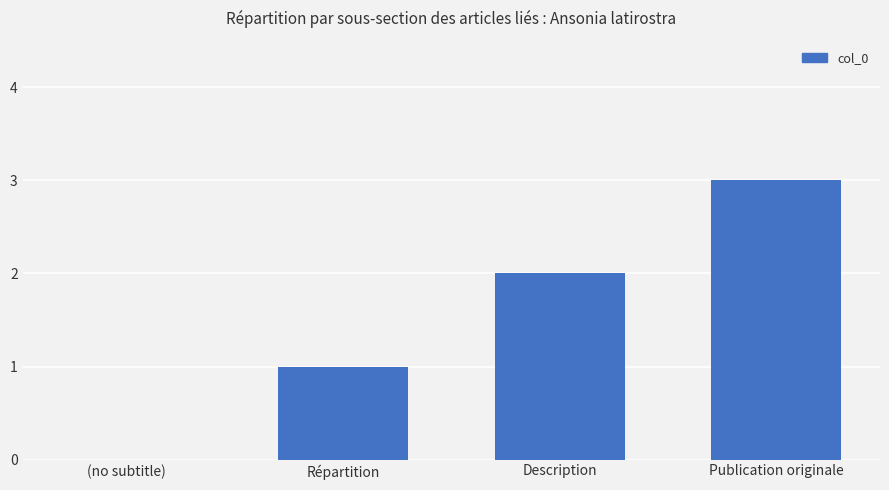

What is the average value?

2